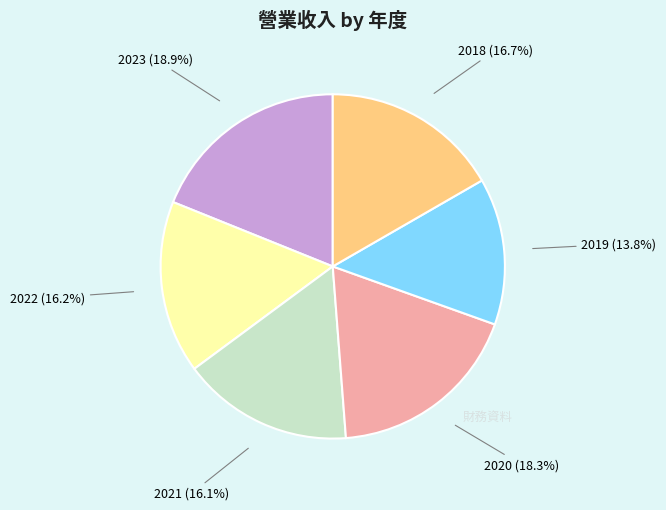

What percentage do 2023 and 2021 together represent?

35.0%